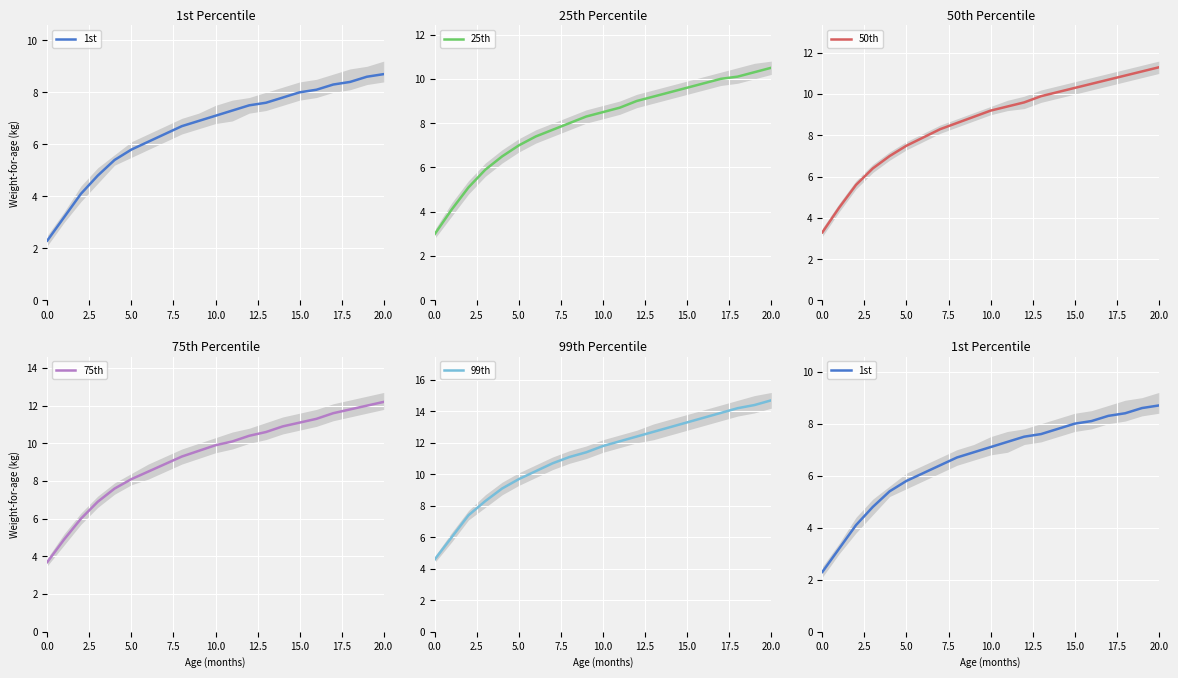

What are all the series names shown in the legend?

1st, 25th, 50th, 75th, 99th